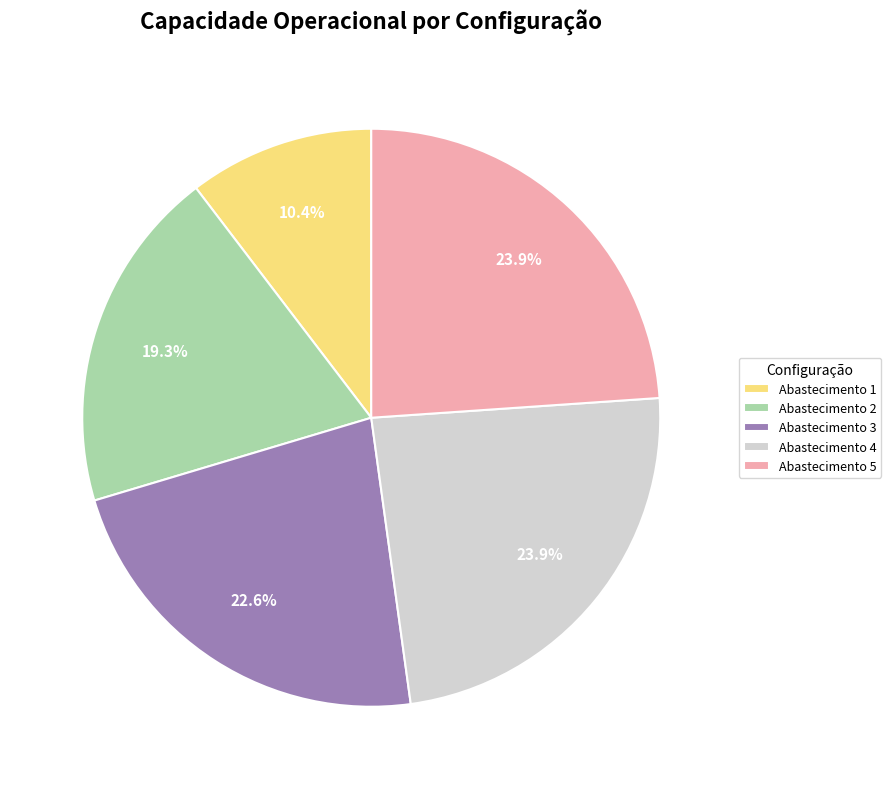

How many segments does this pie chart have?

5